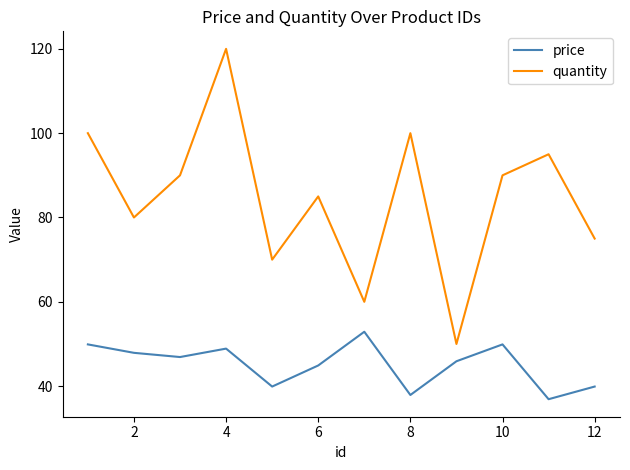

True or false: quantity and price intersect in this chart.

False